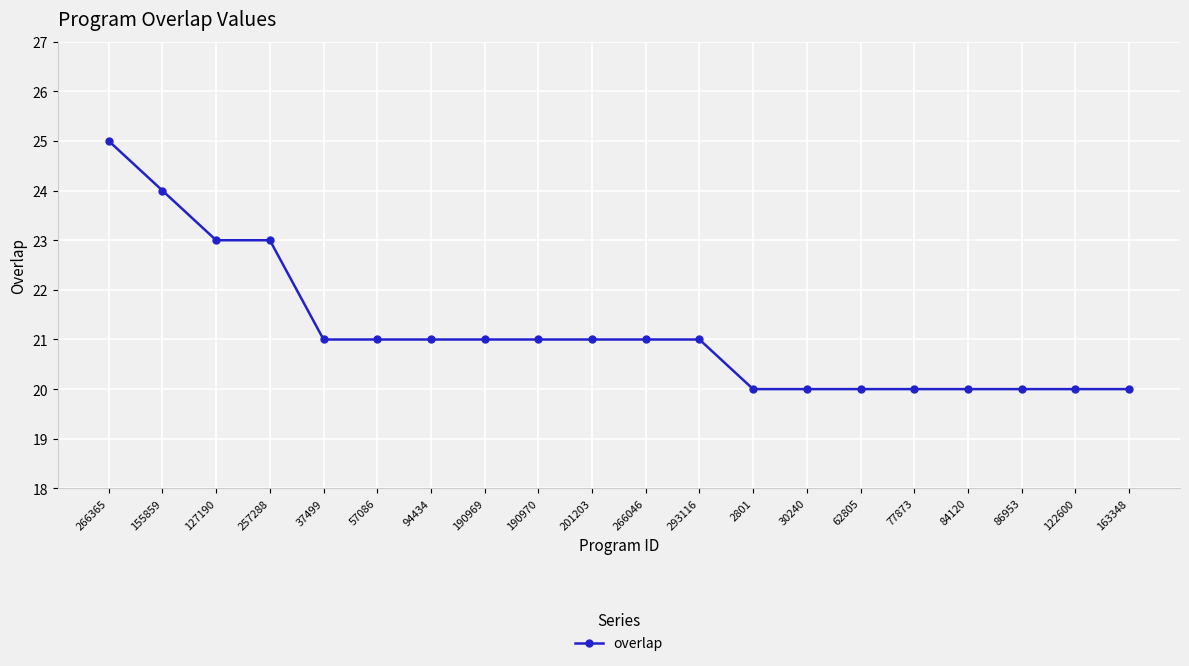

Which category has the highest value across all series?

266365